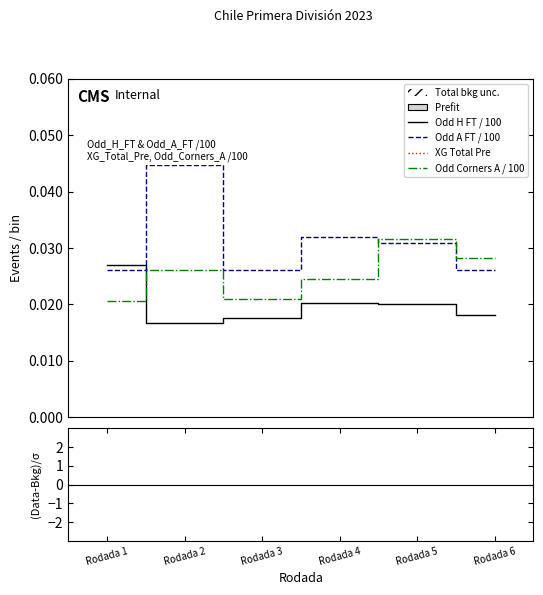

Where is XG Total Pre nearest to the value 1?

Rodada 2